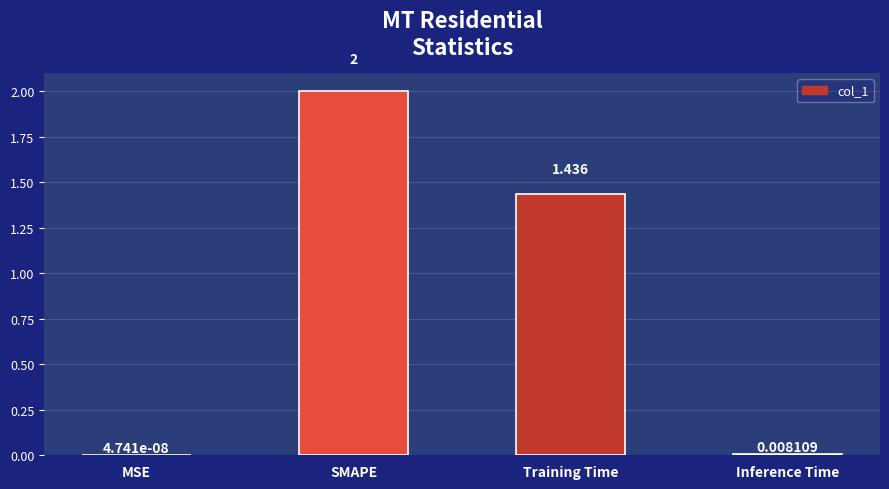

Which category has the highest value across all series?

SMAPE